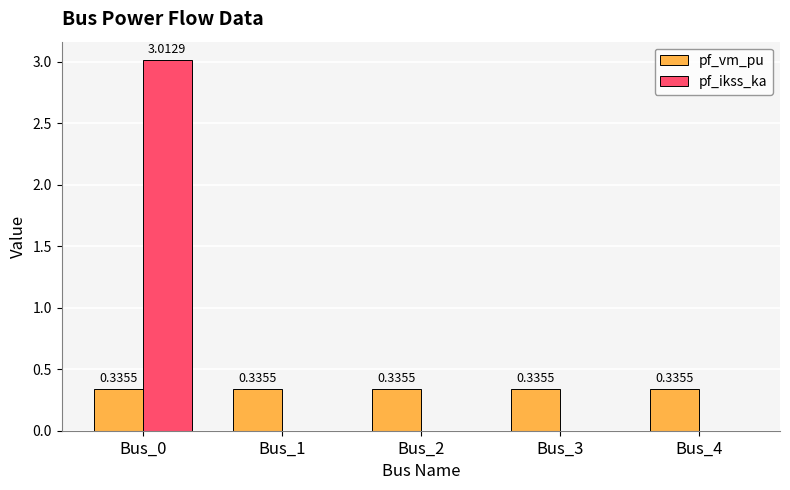

What are all the series names shown in the legend?

pf_vm_pu, pf_ikss_ka